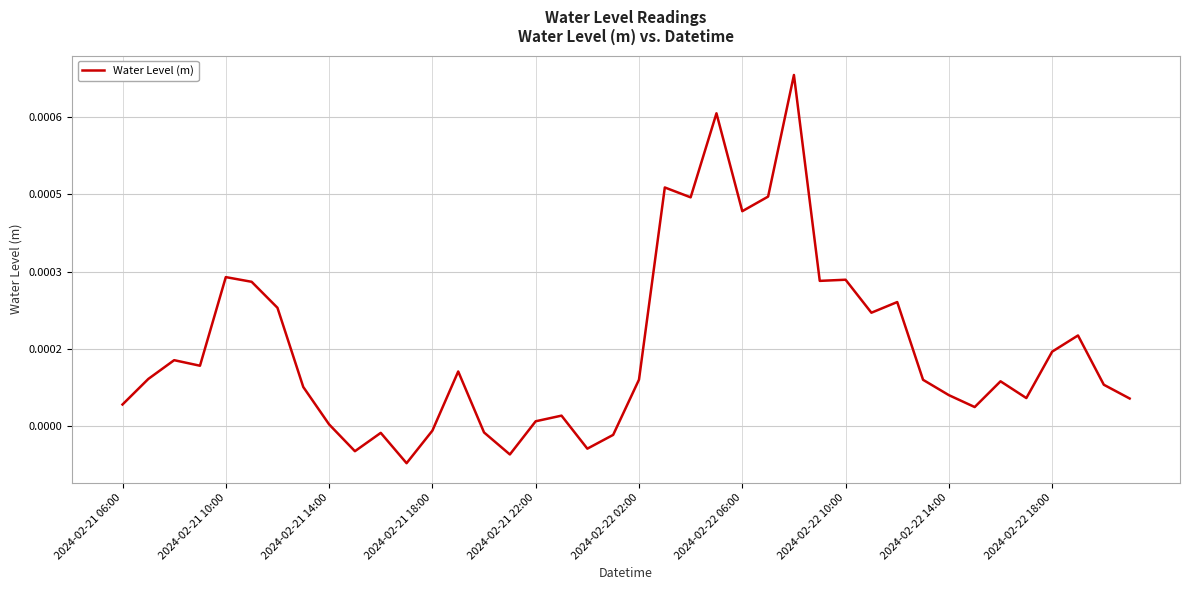

Is this an area chart (filled region under the line)?

No